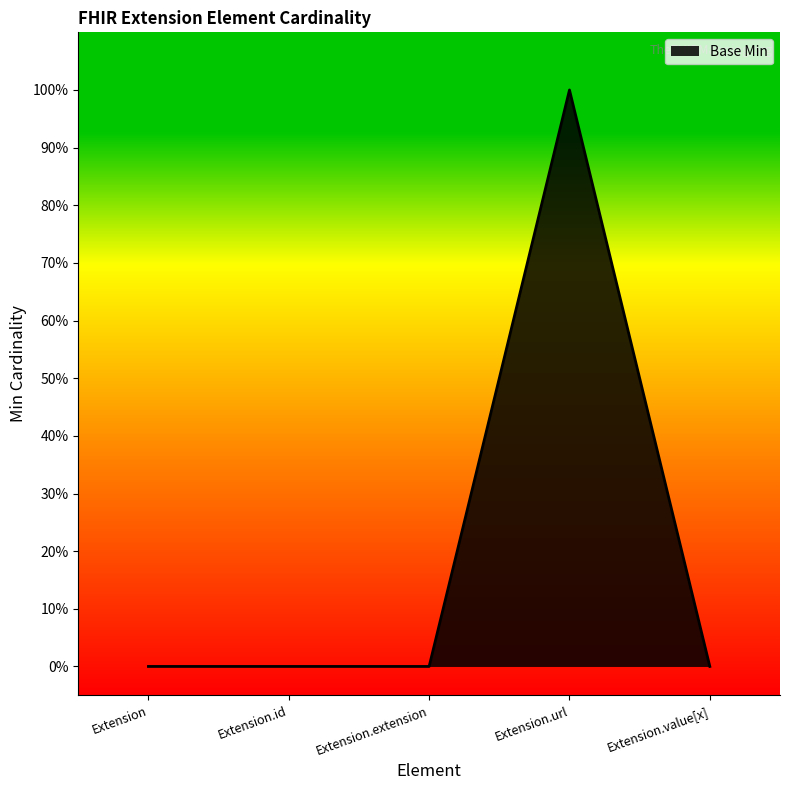

What is the maximum value shown in the chart?

1